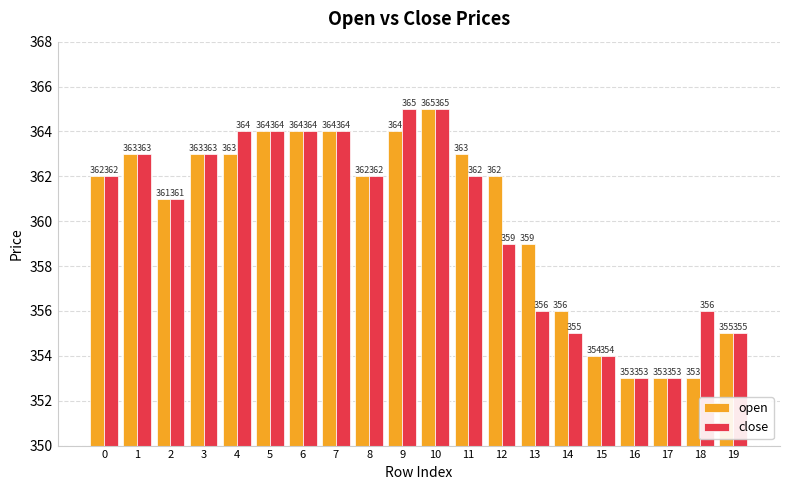

What is the spread (max minus min) of values at 11?

1